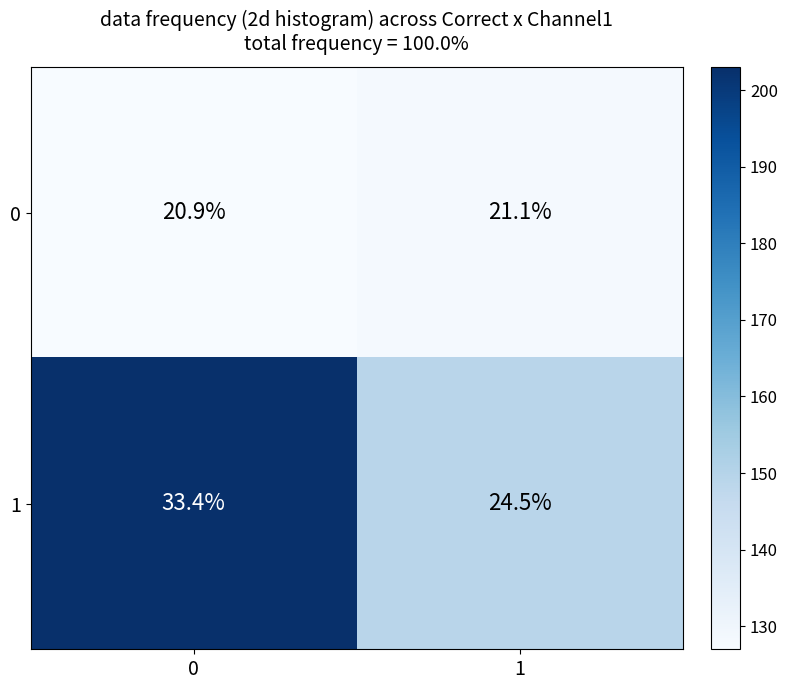

List the series in order of their overall mean, lowest first.

0, 1